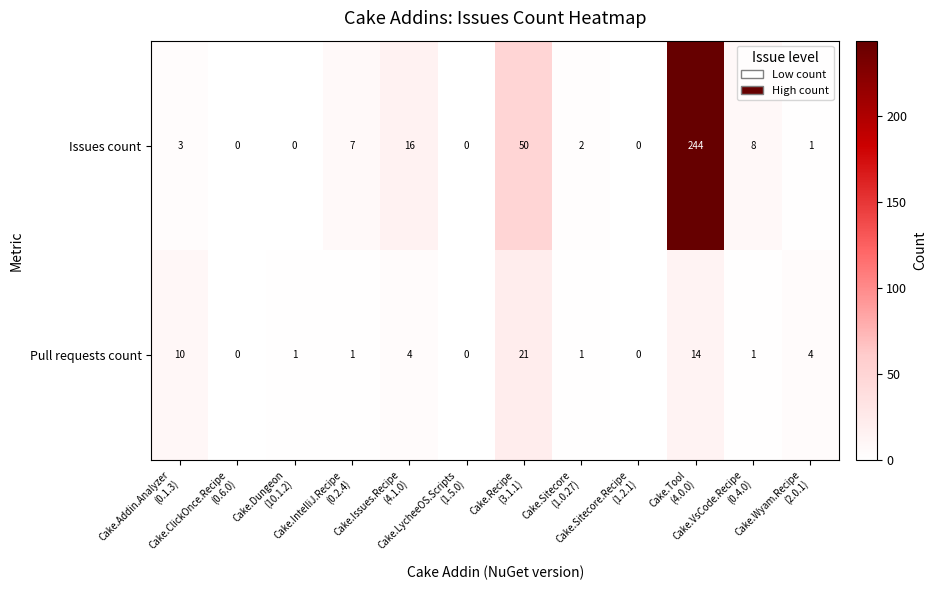

Which series changed the most between Cake.Issues.Recipe
(4.1.0) and Cake.Tool
(4.0.0)?

Issues count